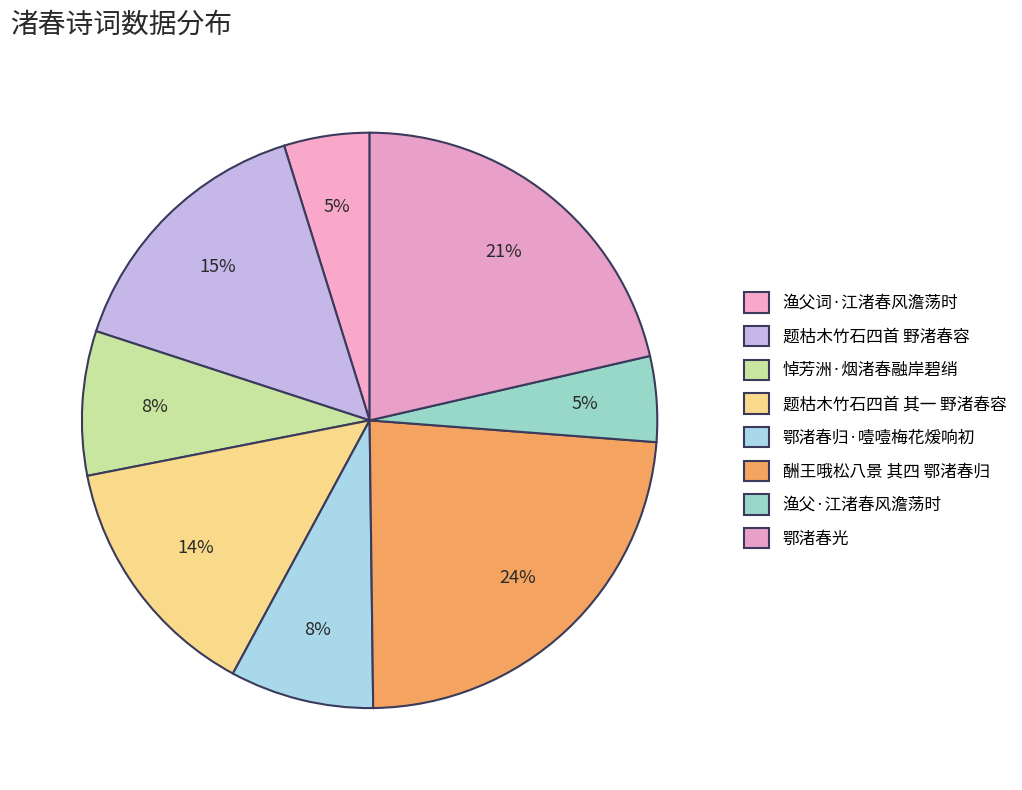

What is the total percentage of 渔父词·江渚春风澹荡时 and 题枯木竹石四首 野渚春容?

20.0%